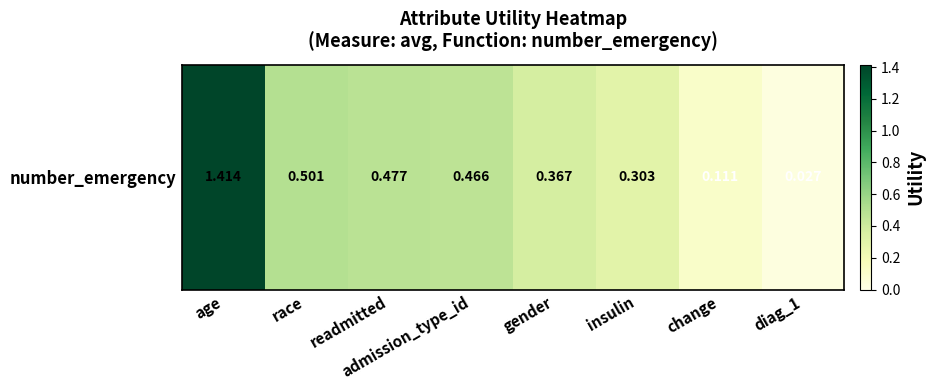

Where is the data nearest to the value 0?

diag_1